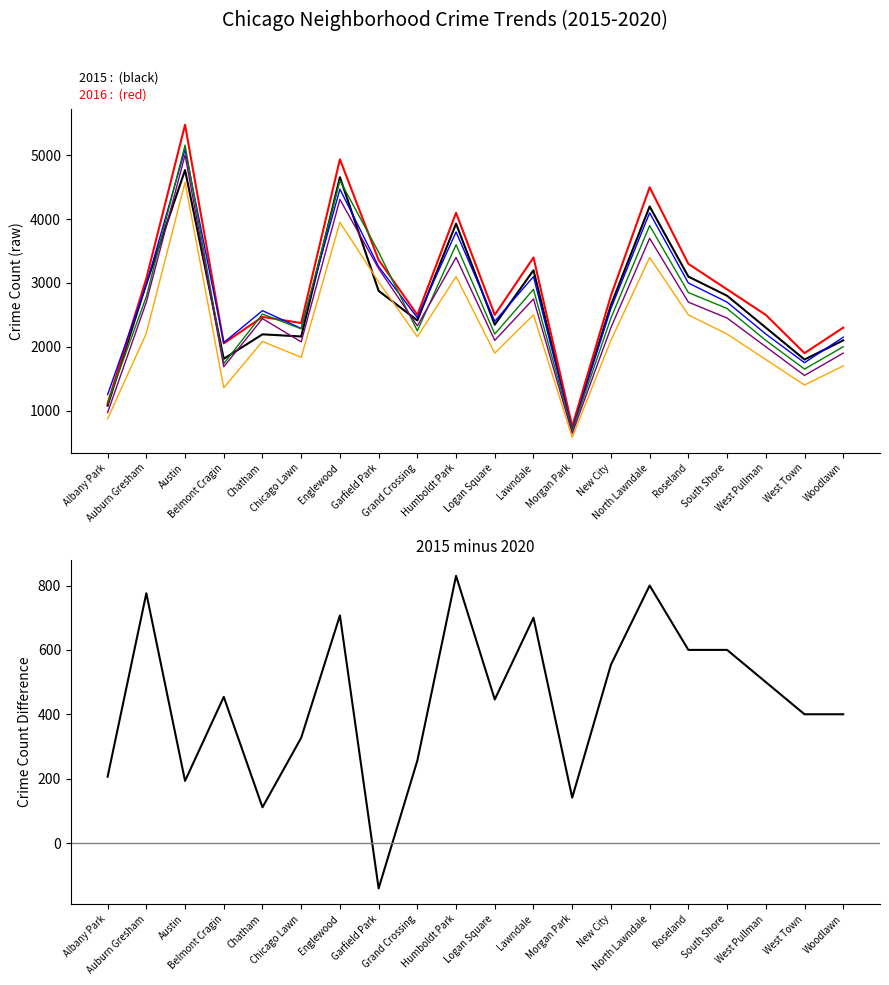

What is the maximum value shown in the chart?

830